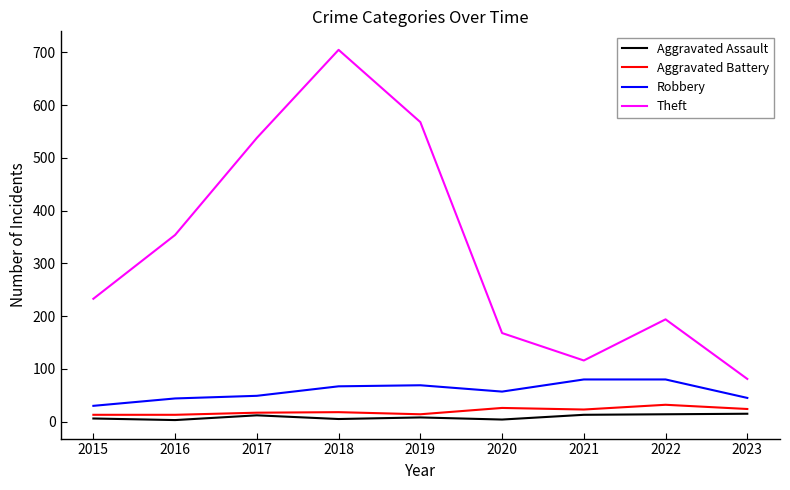

What is the average value of the Aggravated Battery series?

20